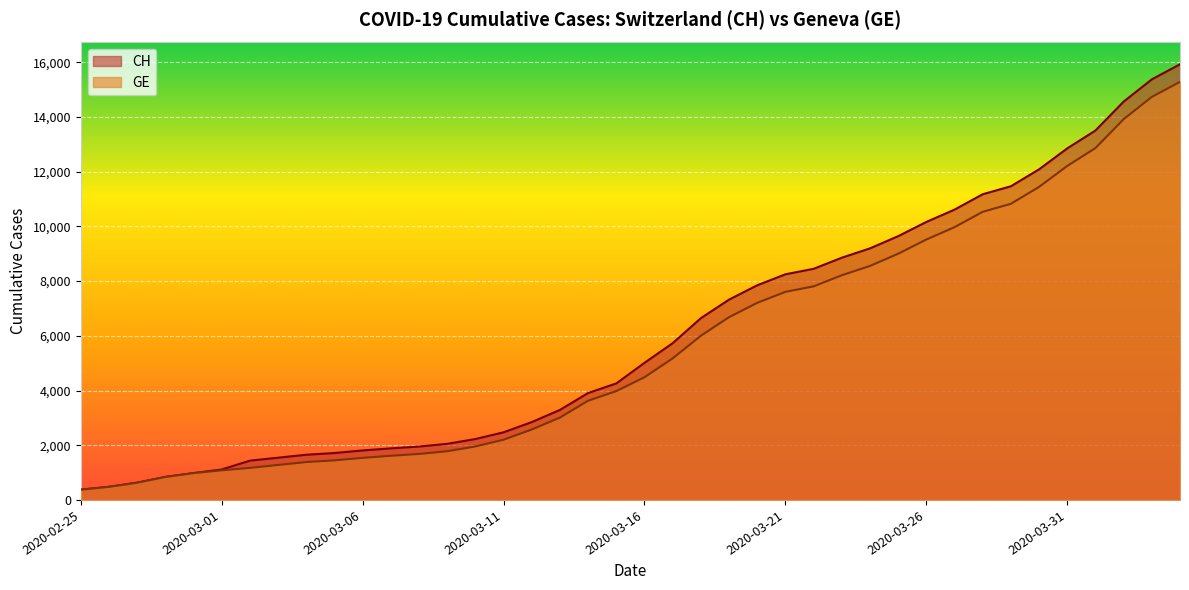

Which series changed the most between 2020-03-16 and 2020-03-30?

CH